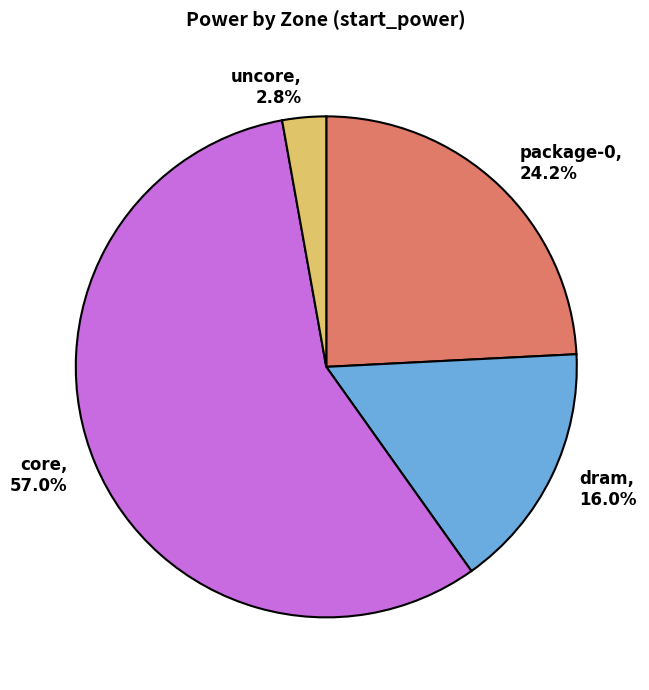

Combined, do package-0 and dram account for over 50%?

No